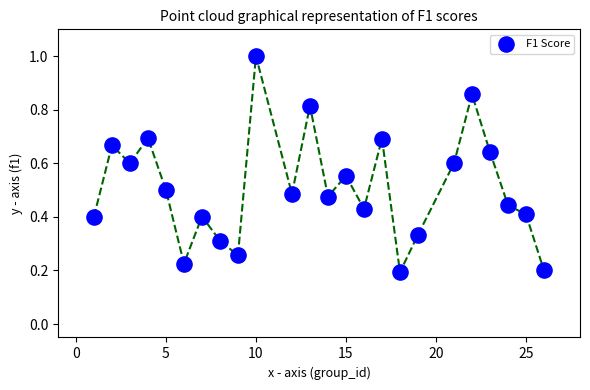

What is the range of X values (max minus min)?

25.0